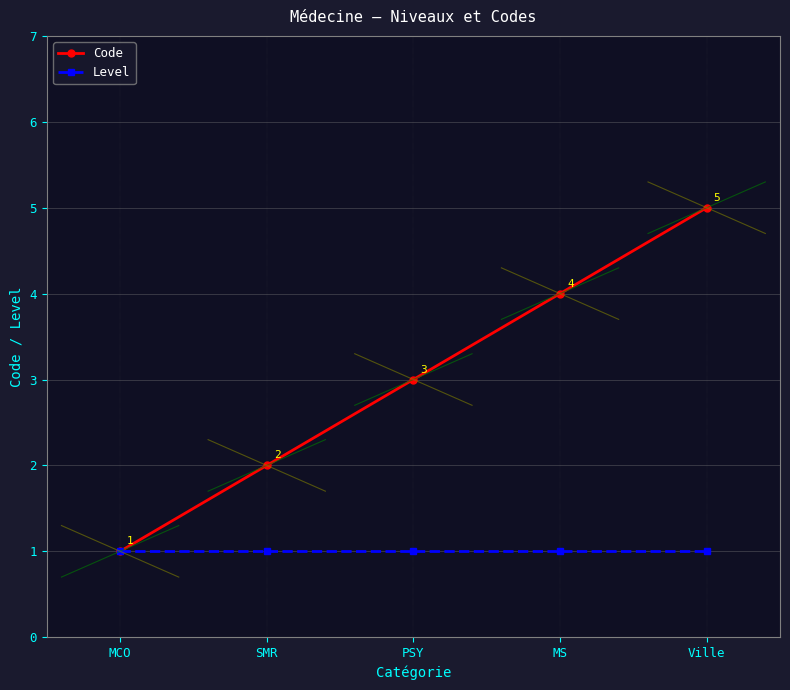

True or false: Code has more than 2 interior local peaks.

False